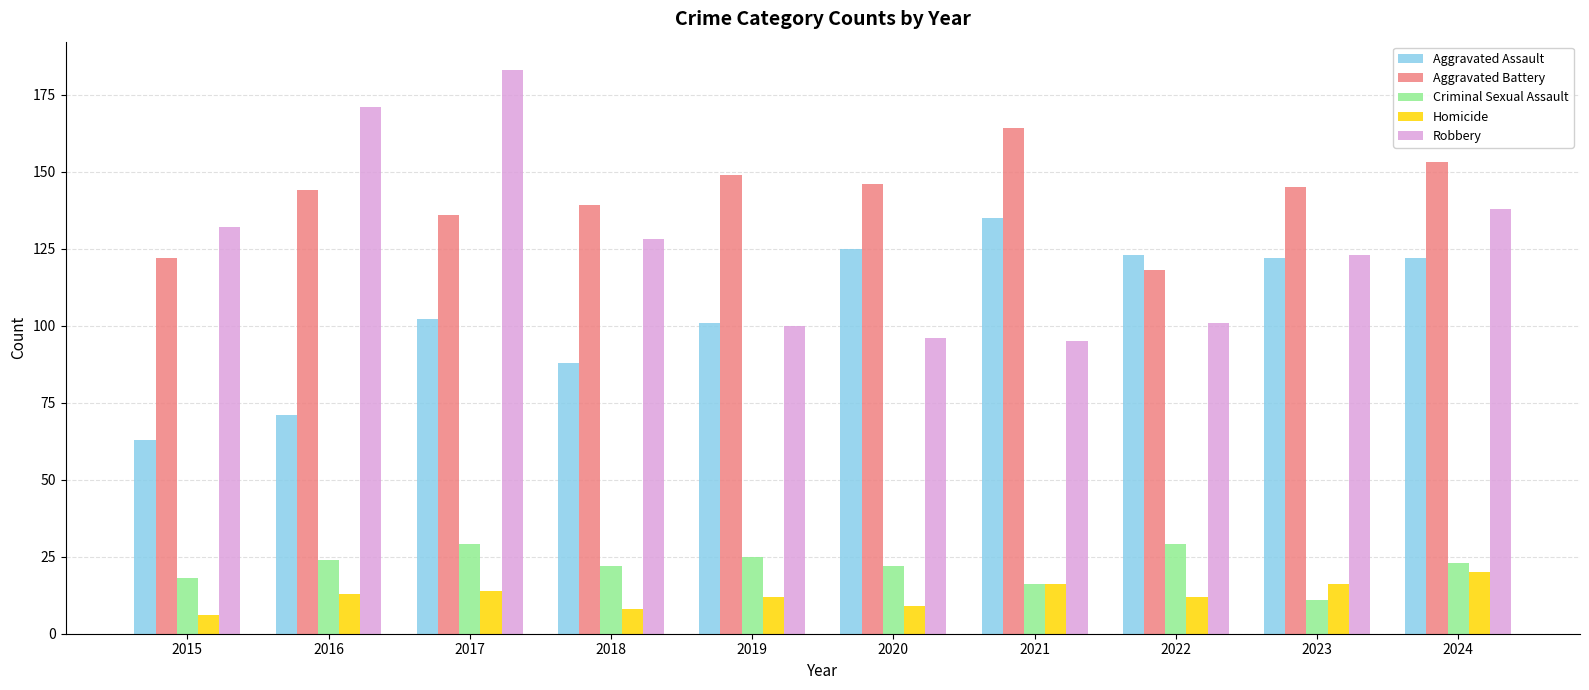

What is the lowest value of the Robbery series?

95